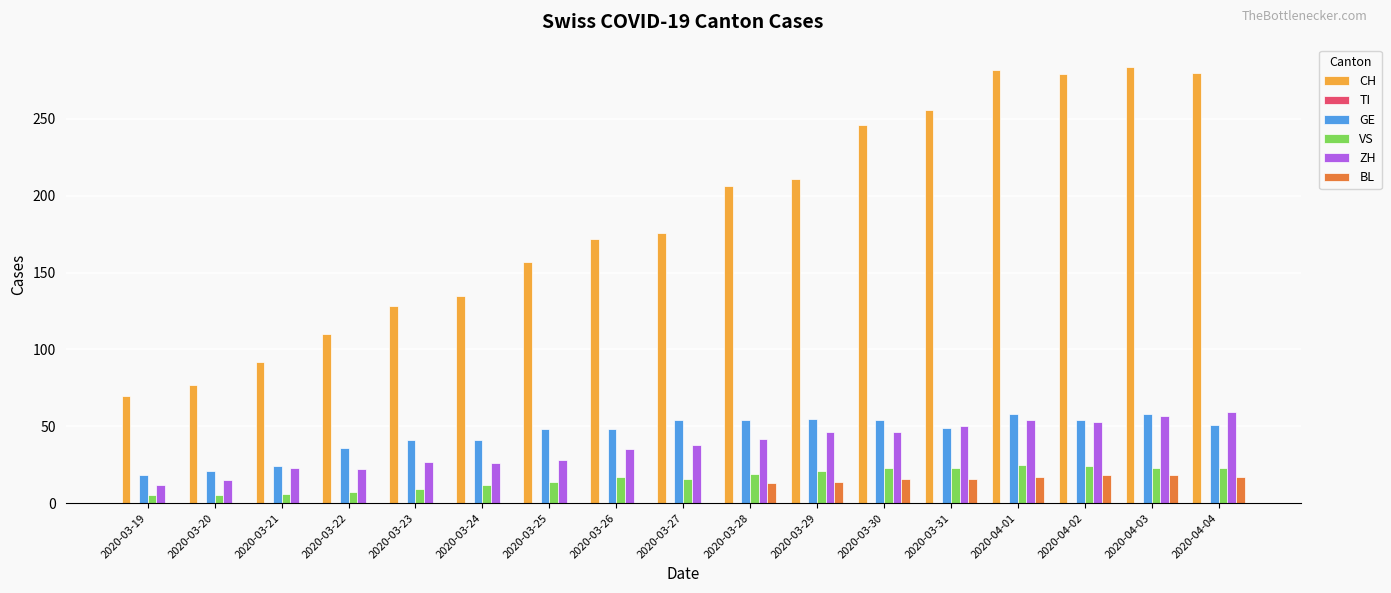

Between 2020-03-19 and 2020-03-25, which series saw the biggest shift?

CH